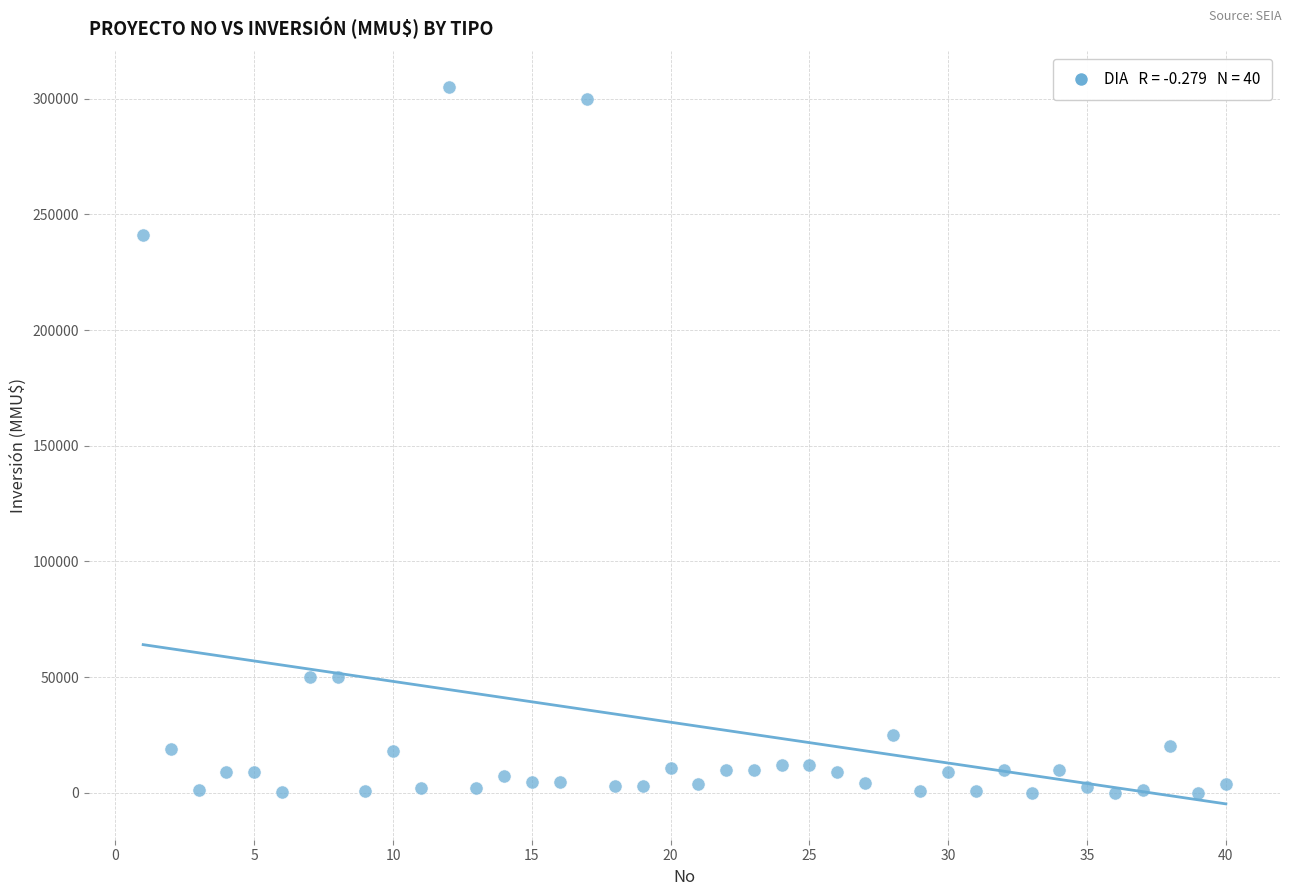

What is the range of X values (max minus min)?

39